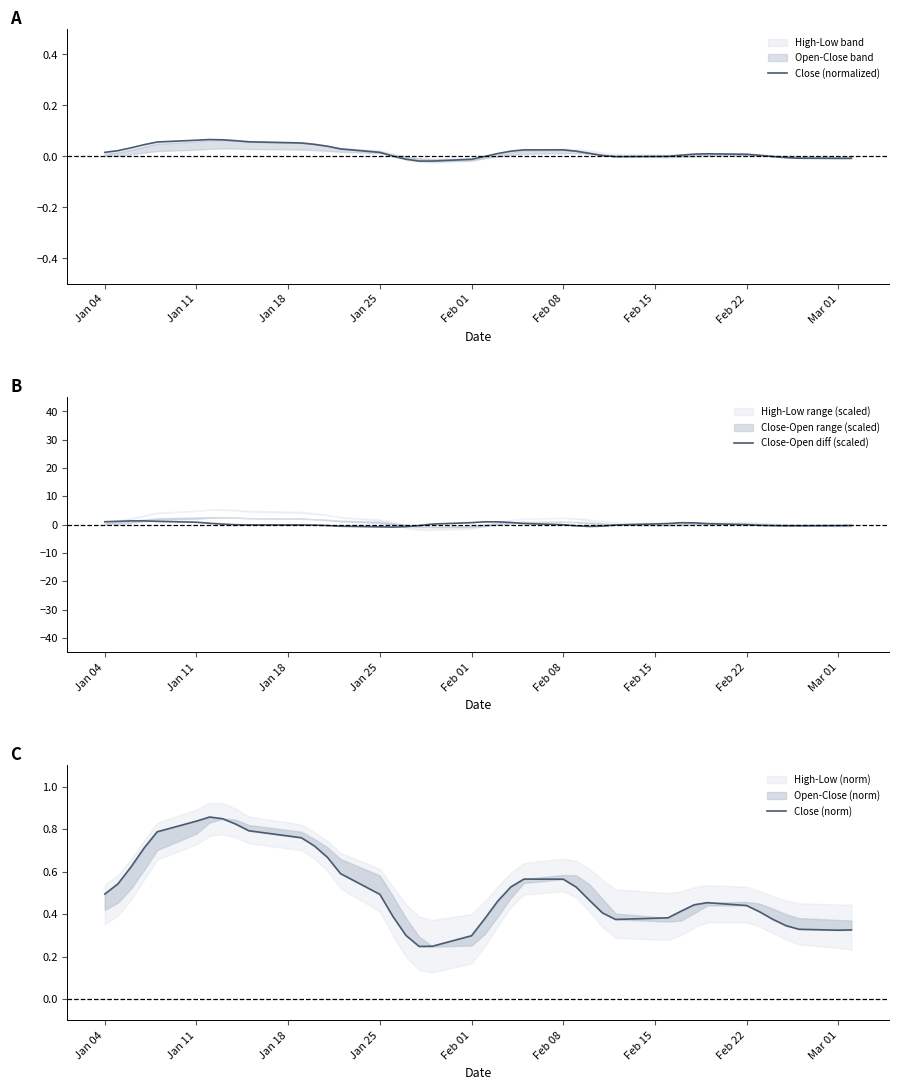

How many distinct data groups are displayed?

3